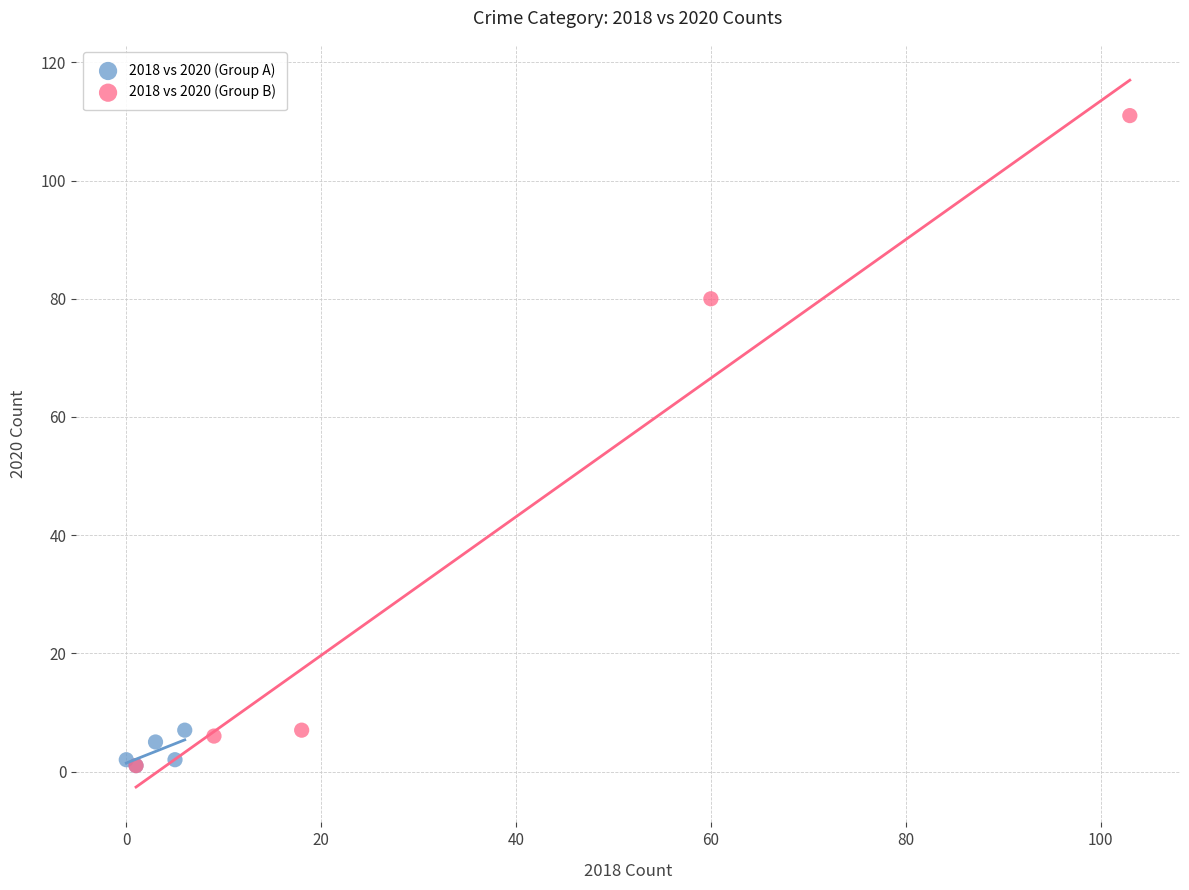

Which series has the largest Y range (max minus min)?

2018 vs 2020 (Group B)